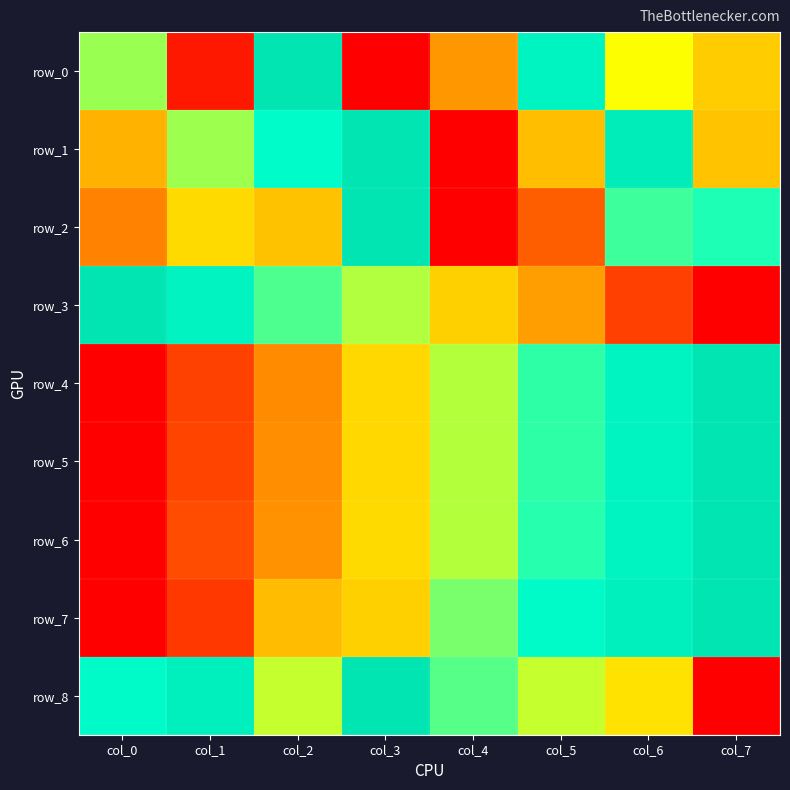

Reading left to right, list all the values displayed in this chart.

row_0: 0.6	0.1	1.0	0.0	0.3	0.8	0.5	0.4
row_1: 0.4	0.6	0.8	1.0	0.0	0.4	0.9	0.4
row_2: 0.3	0.4	0.4	1.0	0.0	0.2	0.7	0.7
row_3: 1.0	0.9	0.7	0.6	0.4	0.3	0.1	0.0
row_4: 0.0	0.1	0.3	0.4	0.6	0.7	0.8	1.0
row_5: 0.0	0.1	0.3	0.4	0.6	0.7	0.9	1.0
row_6: 0.0	0.2	0.3	0.4	0.6	0.7	0.9	1.0
row_7: 0.0	0.1	0.4	0.4	0.6	0.8	0.9	1.0
row_8: 0.8	0.9	0.6	1.0	0.7	0.6	0.4	0.0